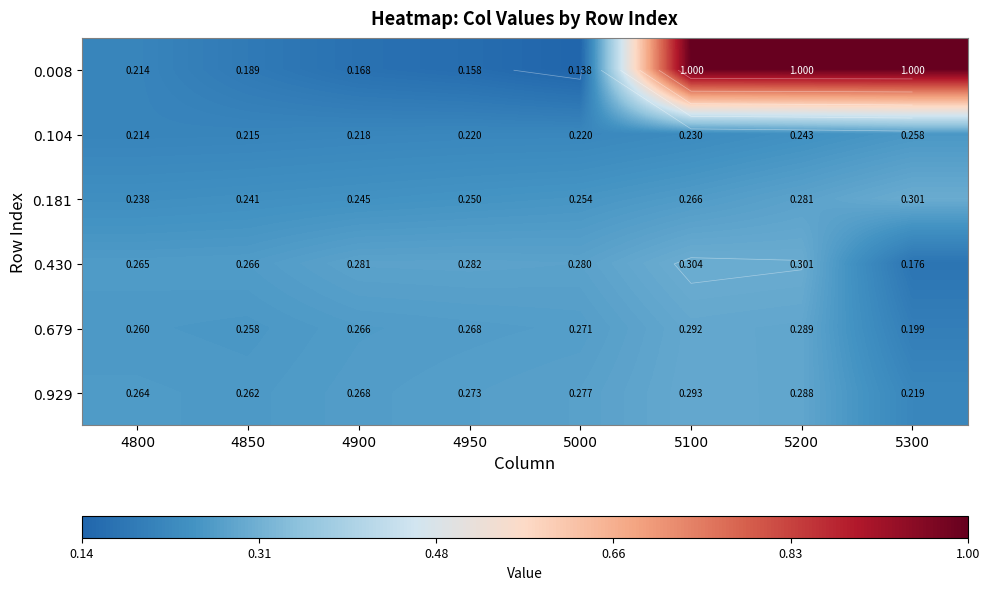

List the labels in order of 0.104 value, smallest first.

4800, 4850, 4900, 4950, 5000, 5100, 5200, 5300